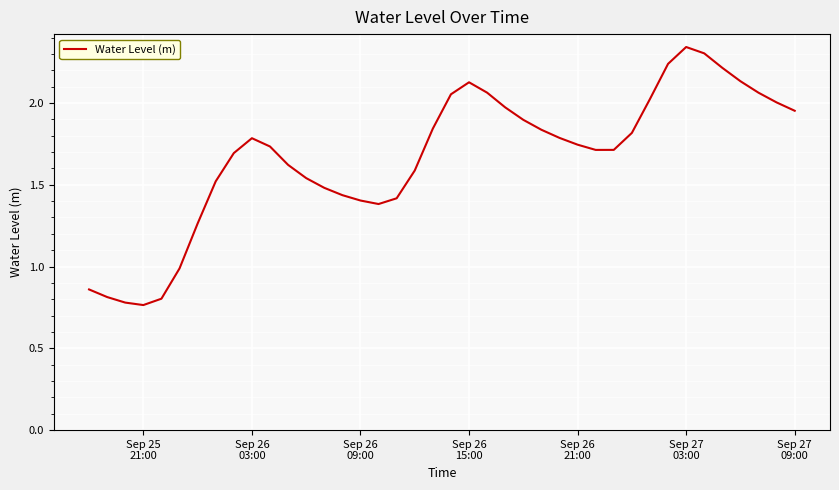

What is the difference between the maximum and minimum values?

1.6